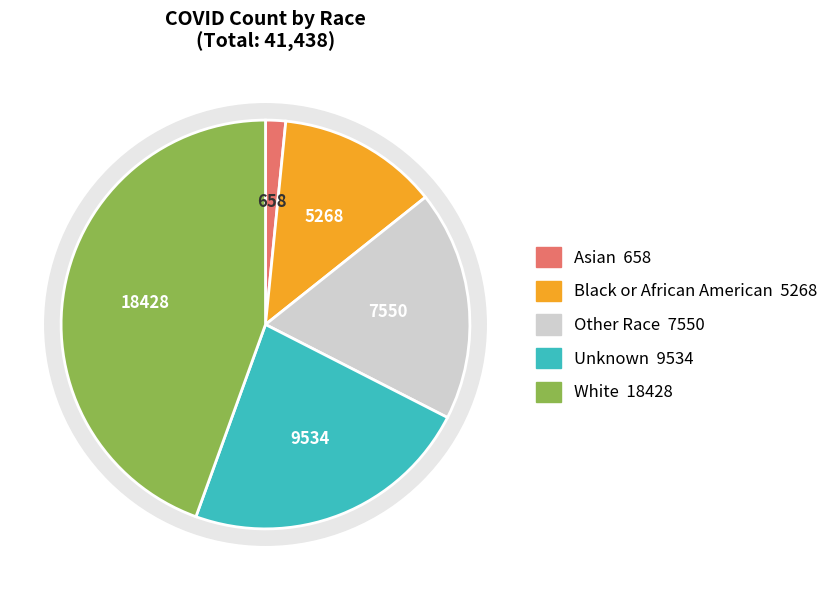

Between White and Unknown, which is larger?

White